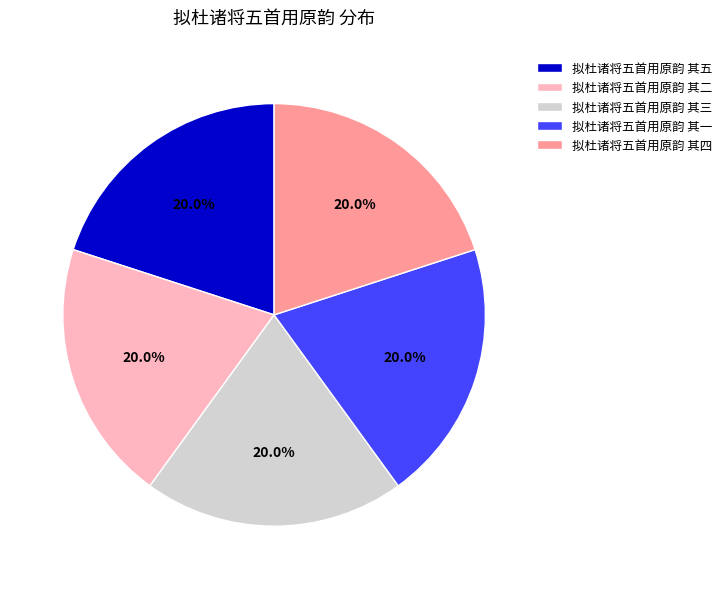

The 拟杜诸将五首用原韵 其一 slice represents 14% of the pie. True or false?

False